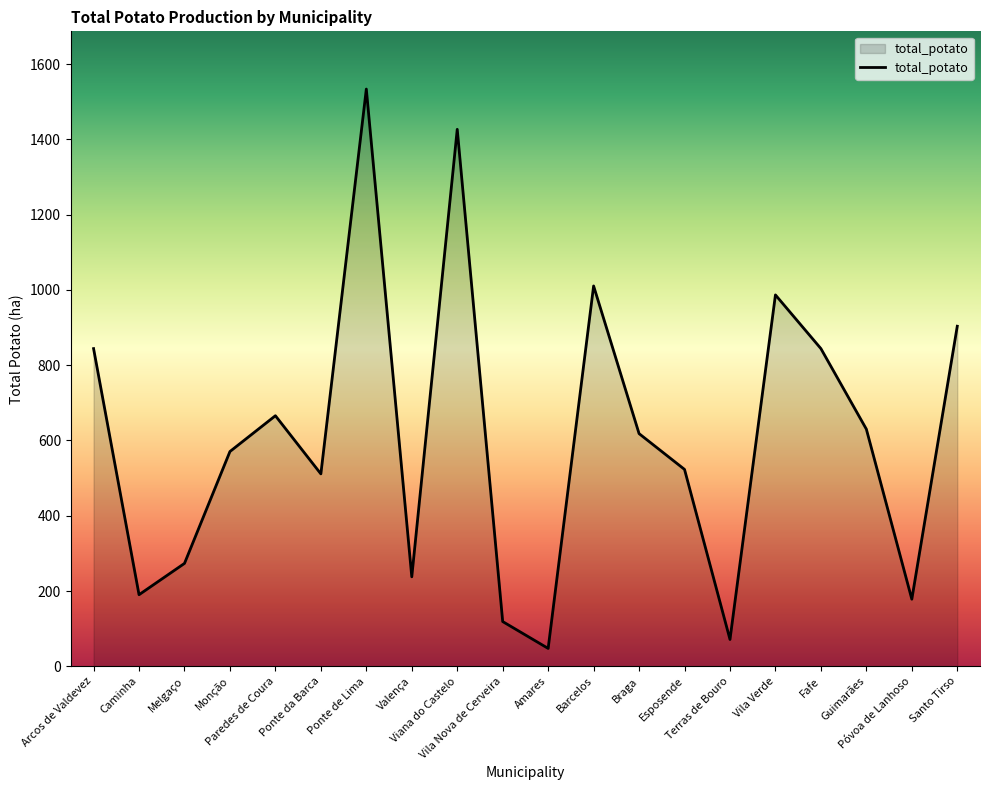

What is the change in value from Melgaço to Vila Verde?

+713.4